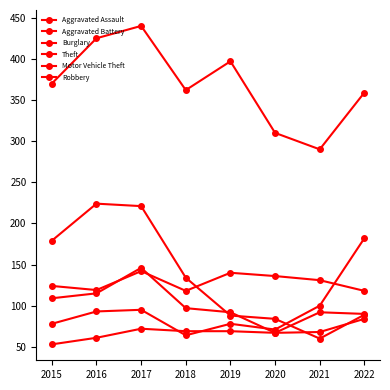

At 2021, list the series in order from smallest to largest.

Burglary, Robbery, Aggravated Assault, Motor Vehicle Theft, Aggravated Battery, Theft